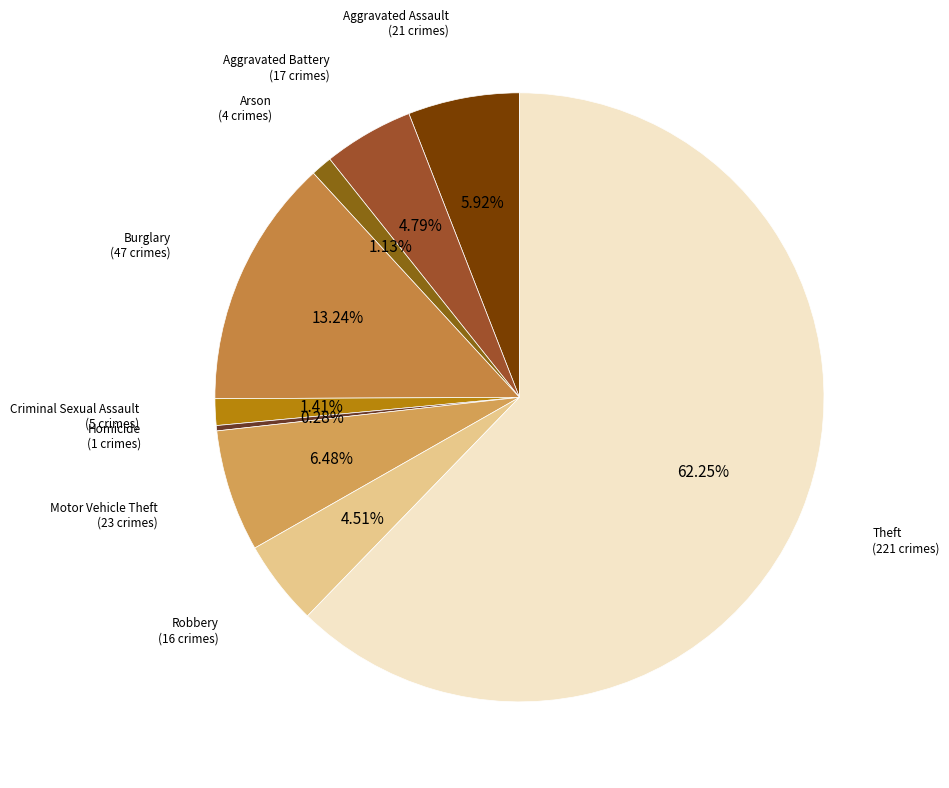

Count the number of slices in the pie.

9